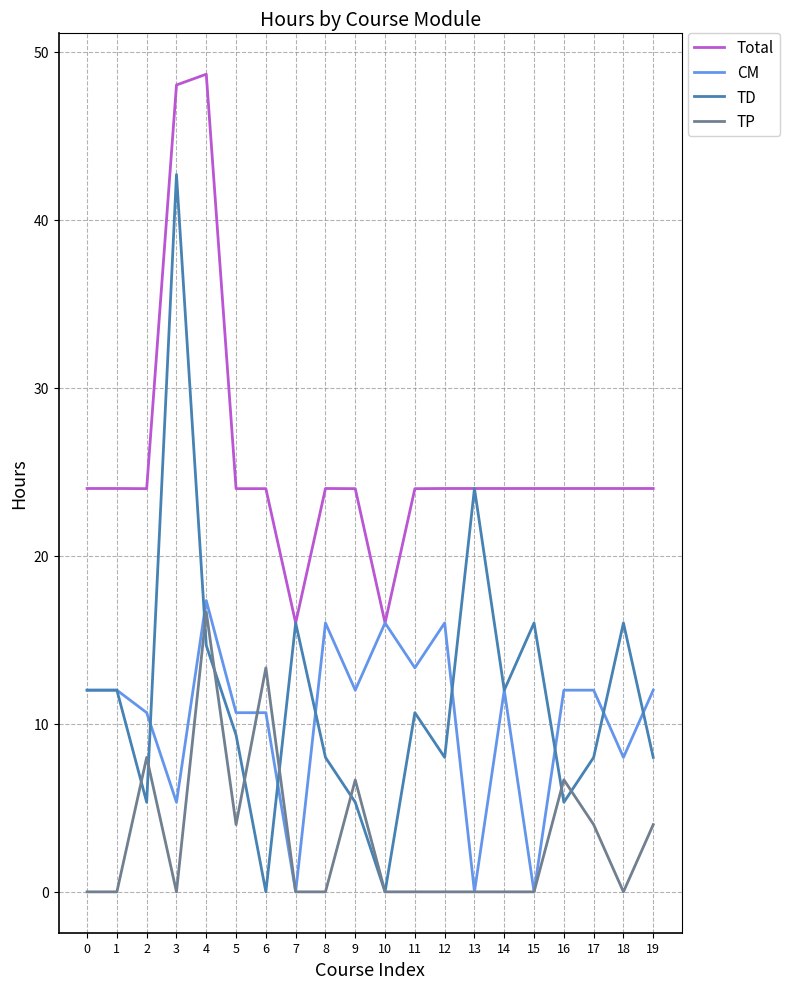

At how many categories does at least one series exceed 5?

20